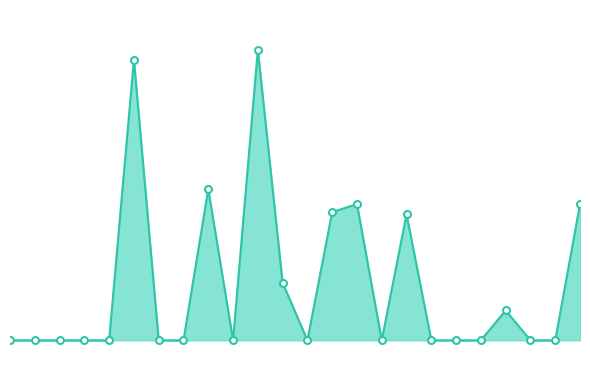

List the labels in order of value, smallest first.

0, 1, 2, 3, 4, 6, 7, 9, 12, 15, 17, 18, 19, 21, 22, 20.0, 11.0, 16.0, 13.0, 23.0, 14.0, 8.0, 5.0, 10.0